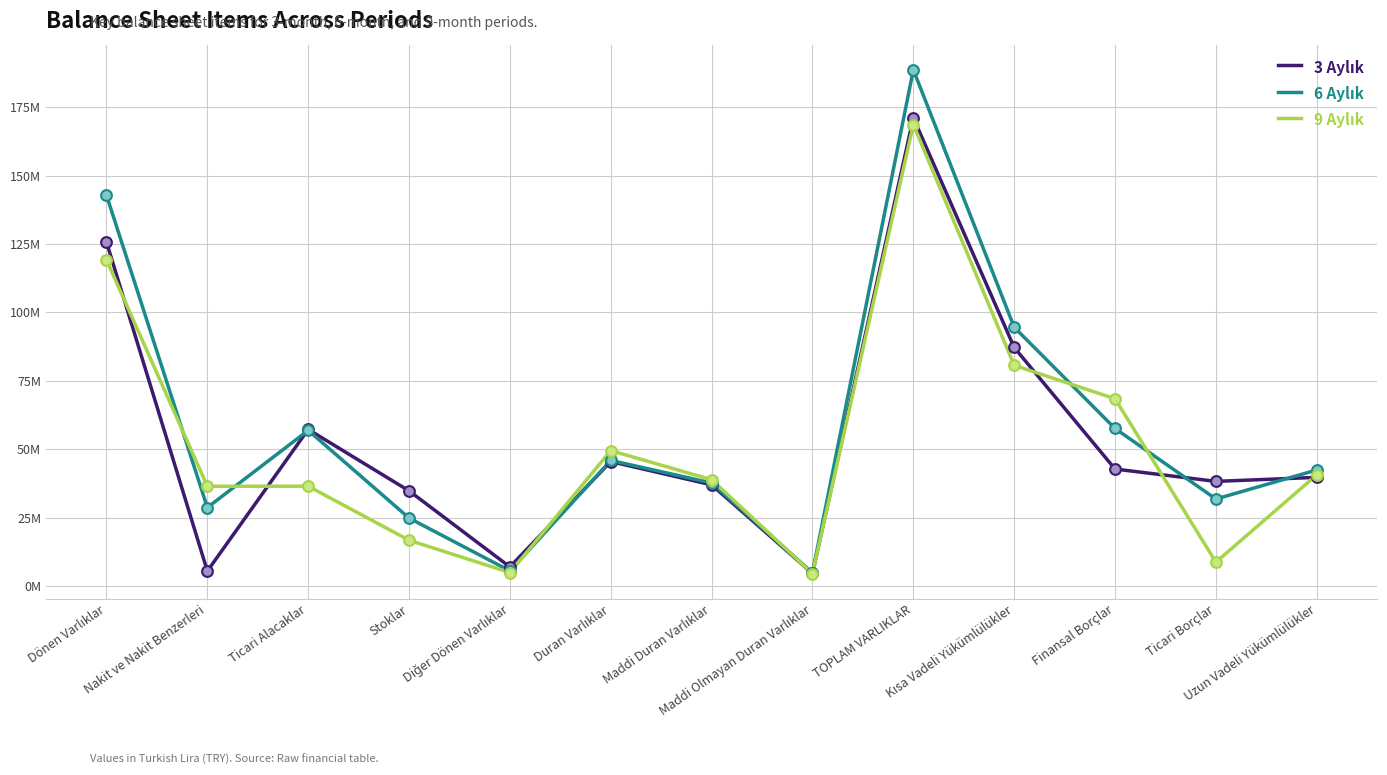

What is the total value across all series at Nakit ve Nakit Benzerleri?

70545396